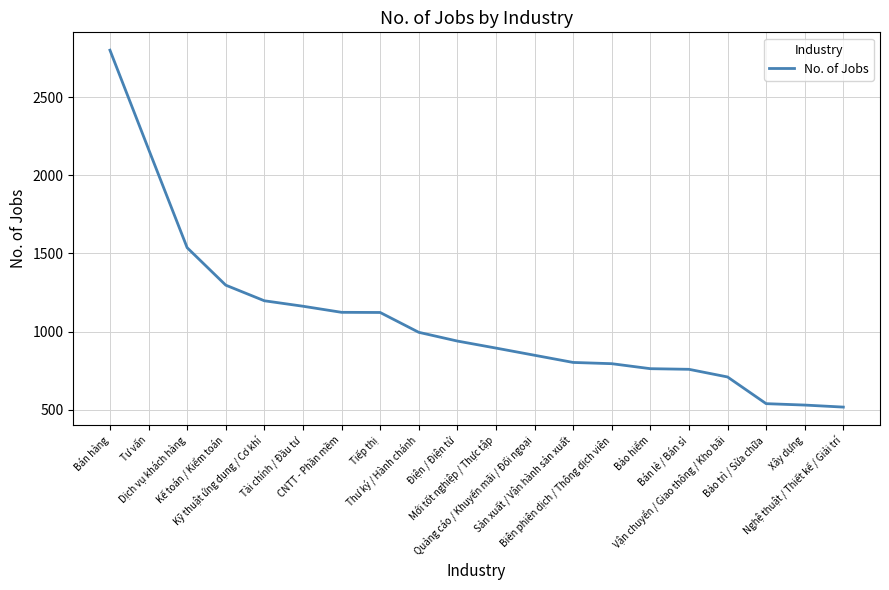

What is the maximum value shown in the chart?

2802